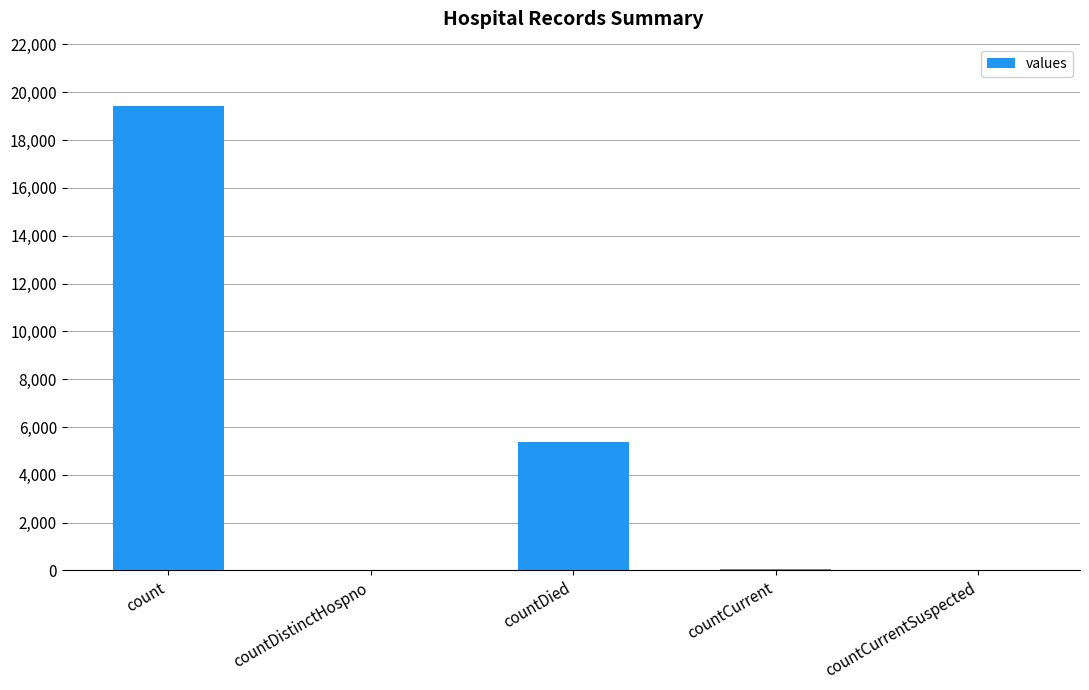

Where does the data first go above 60?

count